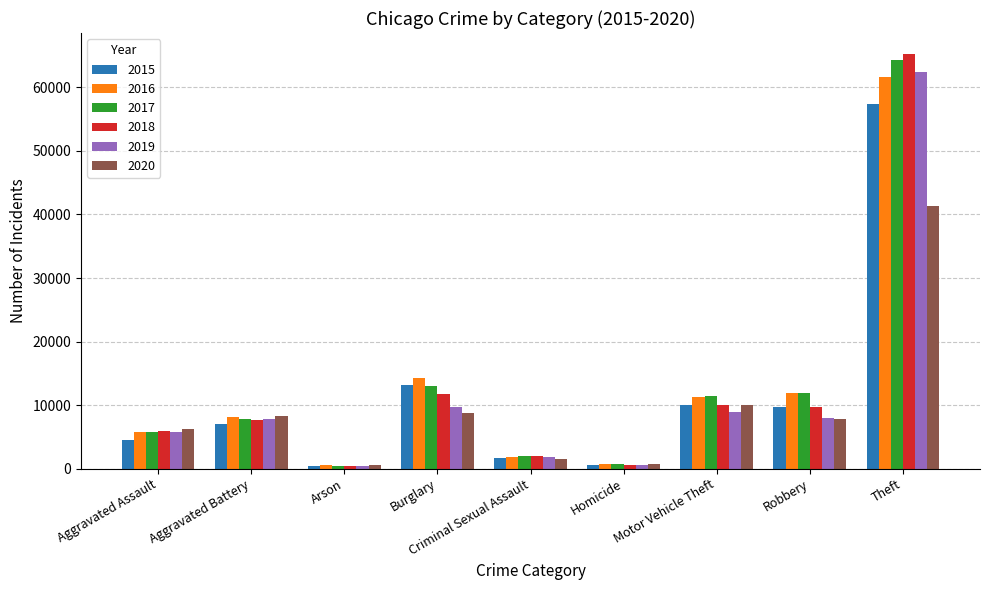

What is the label of the 9th bar from the left?

Theft